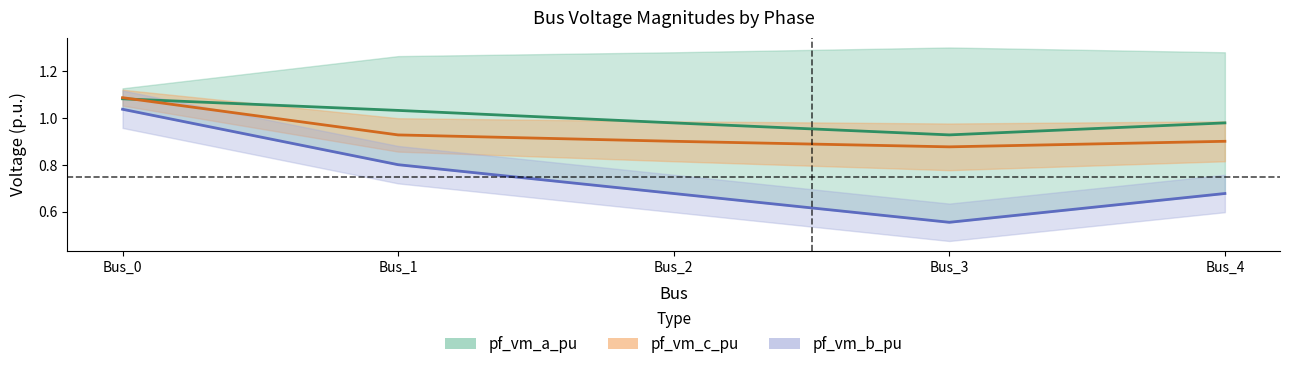

What is the average value of the pf_vm_b_pu series?

0.7